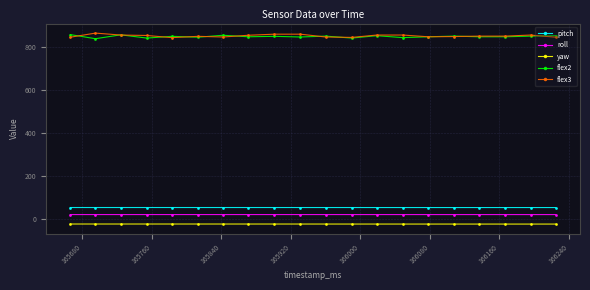

What is the lowest value of the flex2 series?

837.0